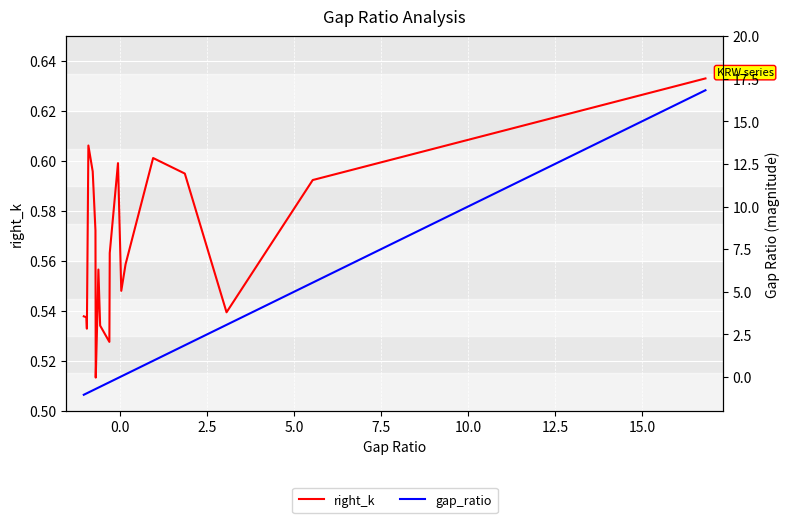

Is the value of right_k at 17 greater than the value of gap_ratio at 13?

Yes